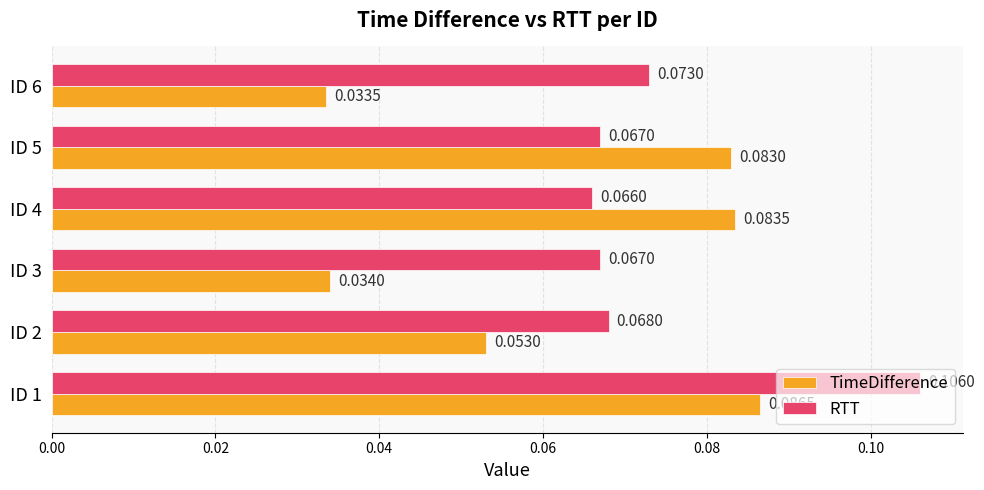

What is the sum of all TimeDifference values?

0.4